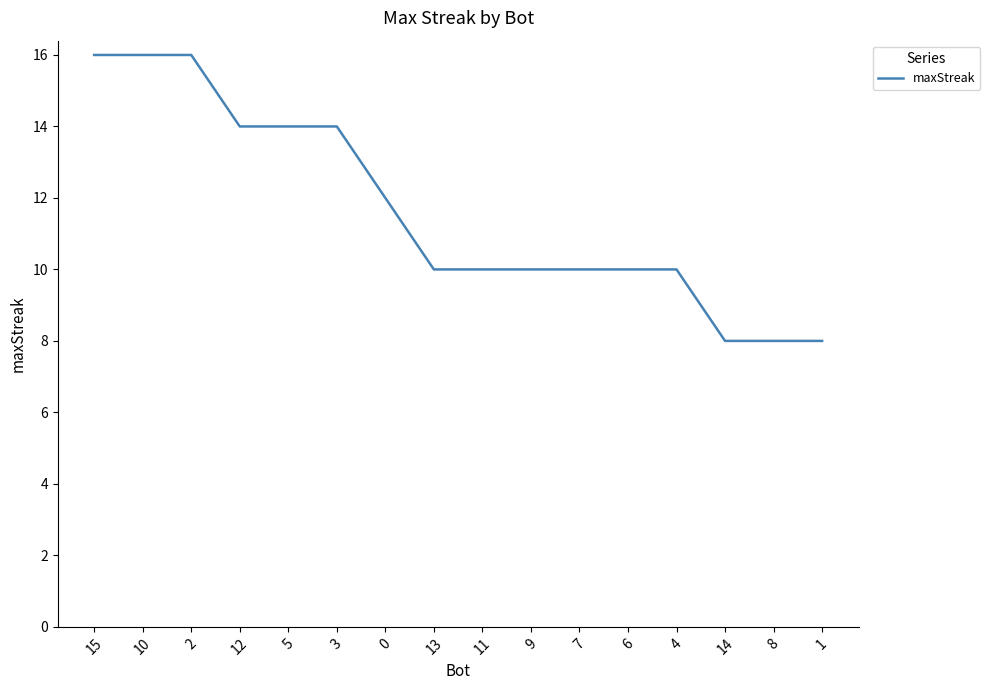

What is the minimum value shown in the chart?

8